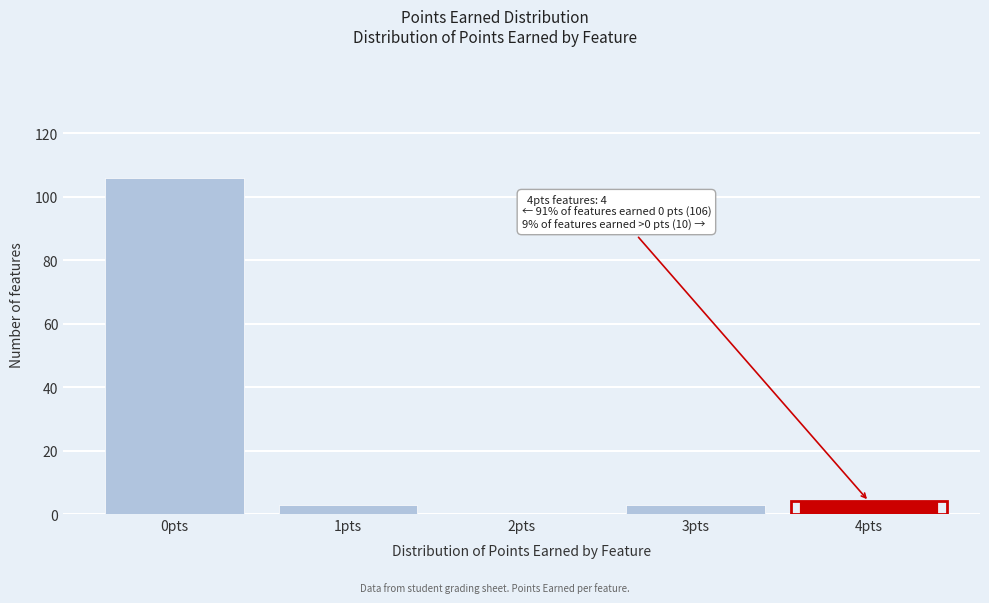

Reading left to right, extract all data points from this chart.

0pts=106	1pts=3	2pts=0	3pts=3	4pts=4